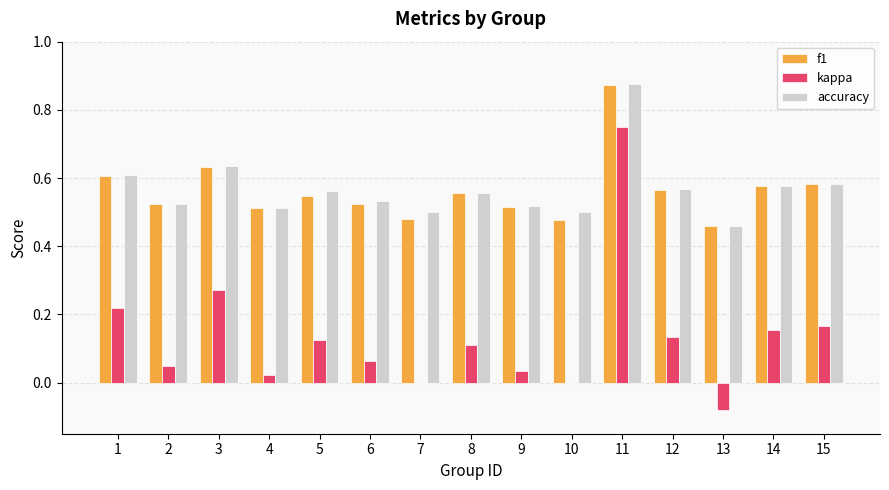

The accuracy series shows 0.4 at 15. True or false?

False